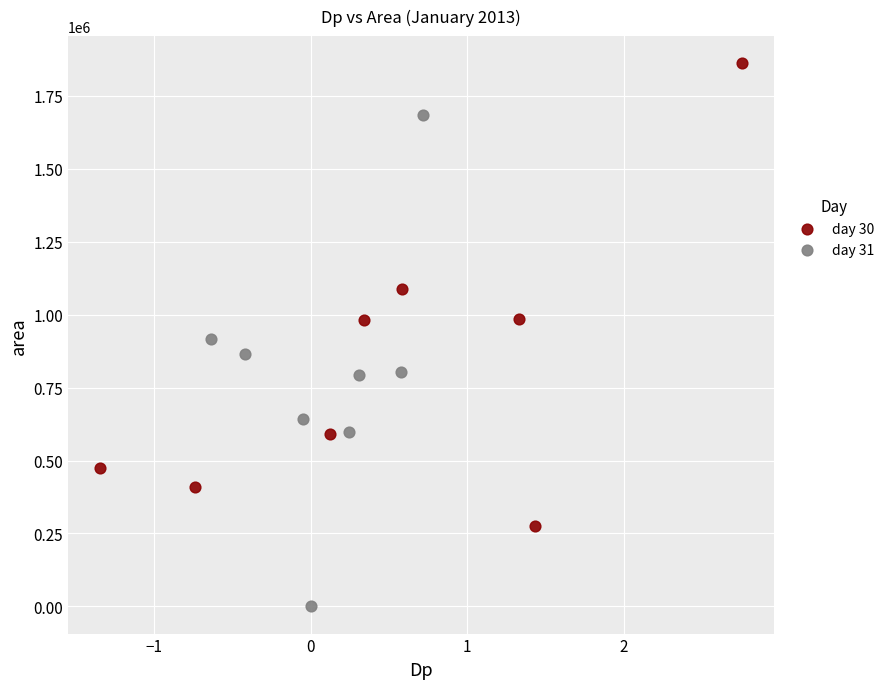

Which series contains the highest Y value?

day 30